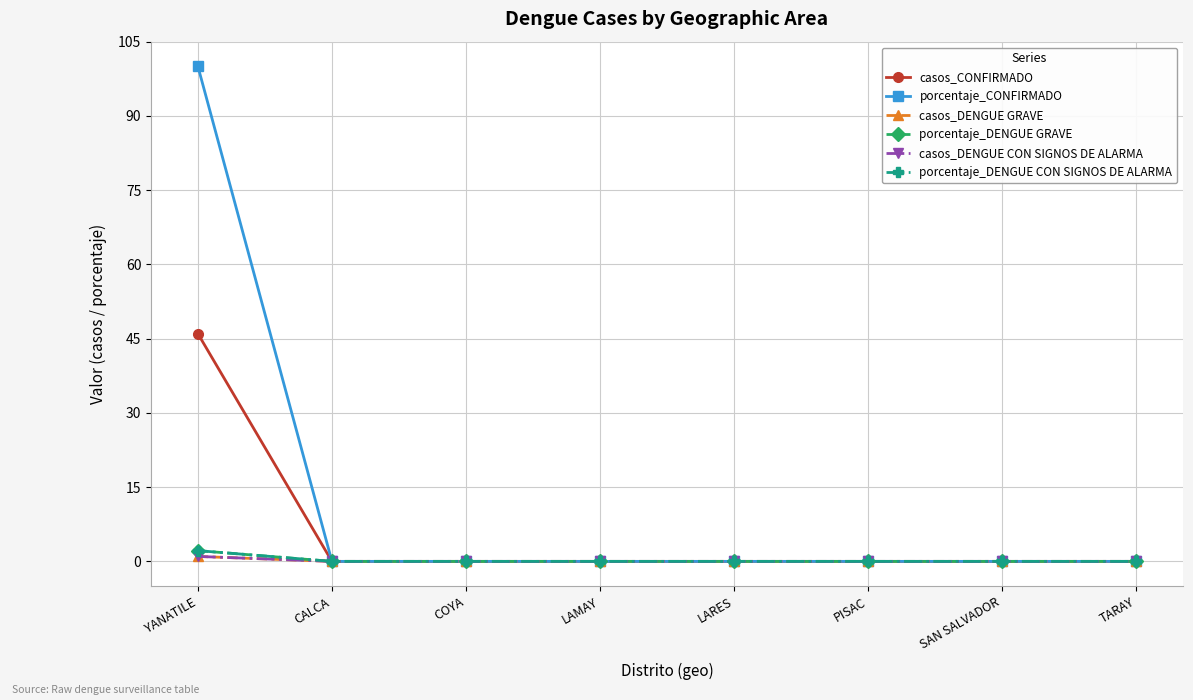

At which category is the sum across all series the highest?

YANATILE